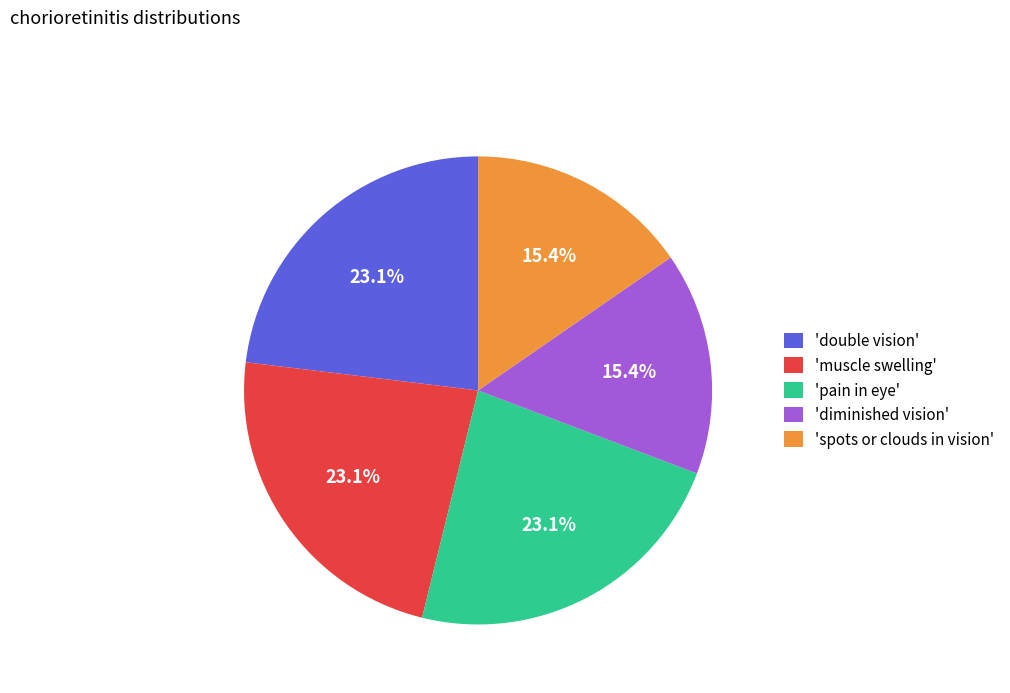

Does any single category account for the majority?

No